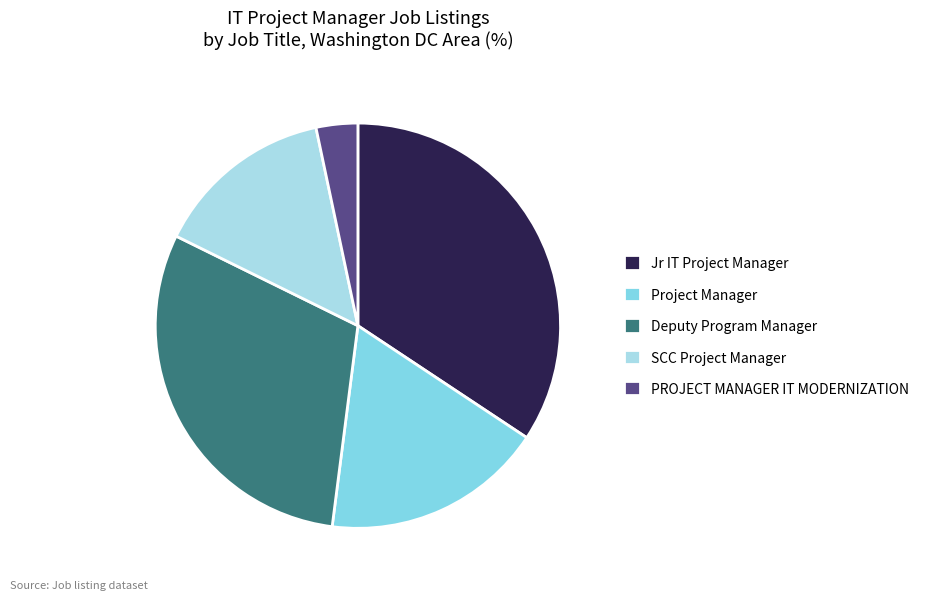

Combined, do SCC Project Manager and Deputy Program Manager account for over 50%?

No